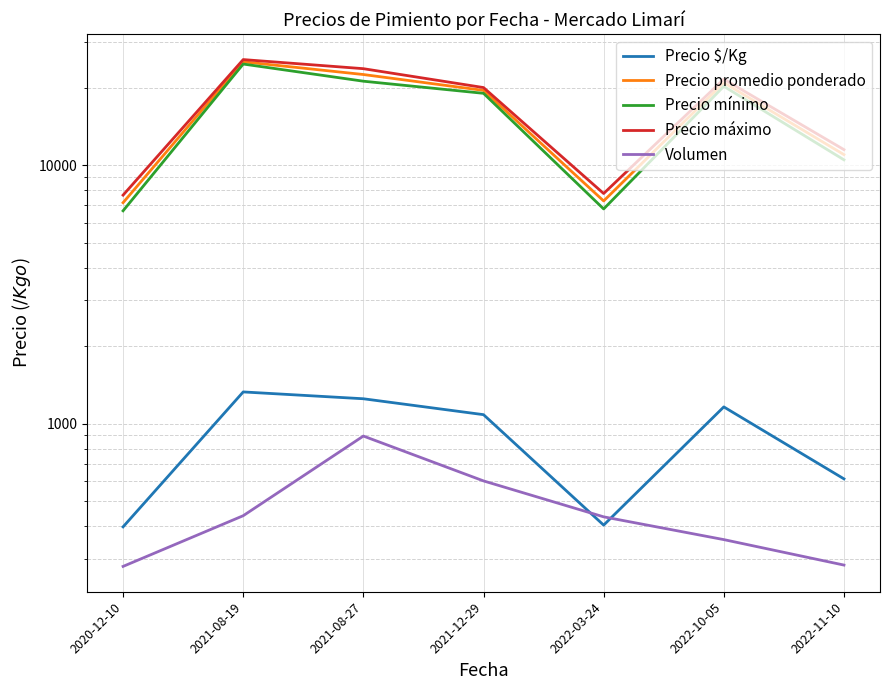

Which series has the widest spread of values?

Precio promedio ponderado